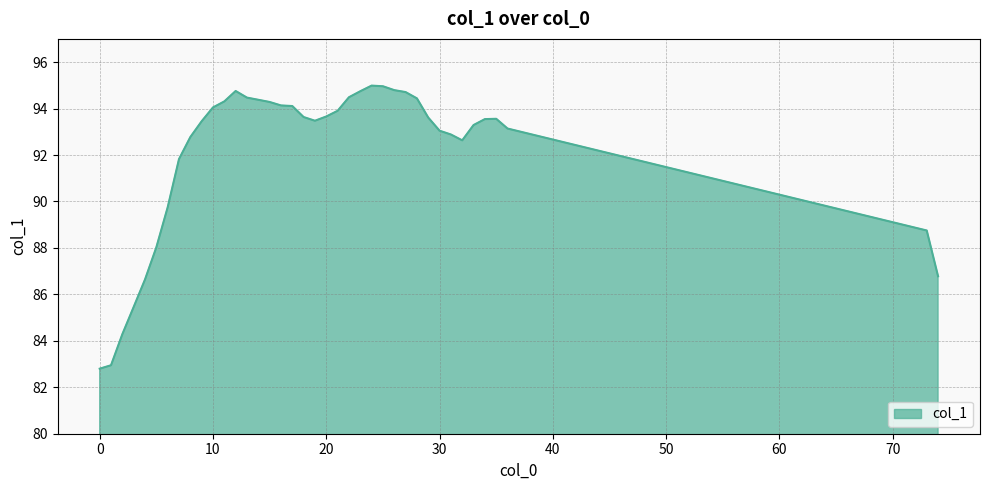

What is the maximum value shown in the chart?

95.0